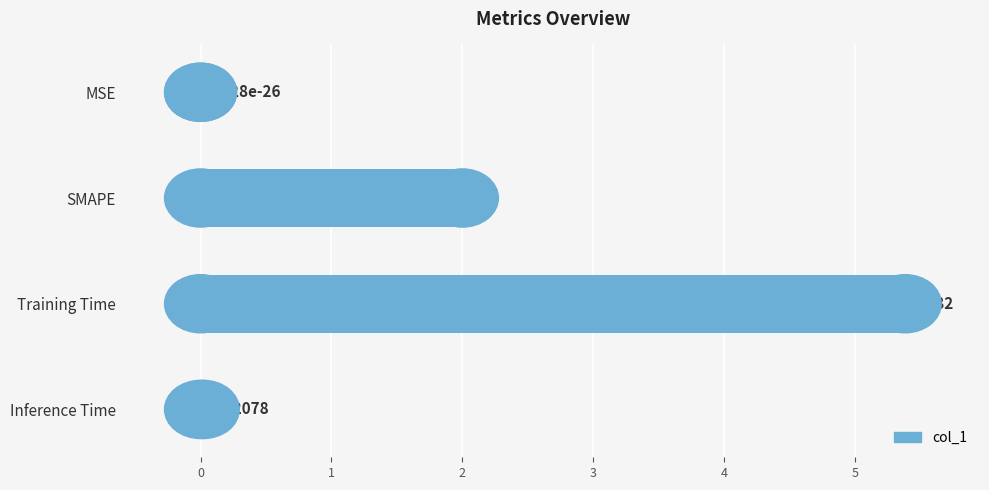

At which category does the chart reach its peak across all series?

Training Time